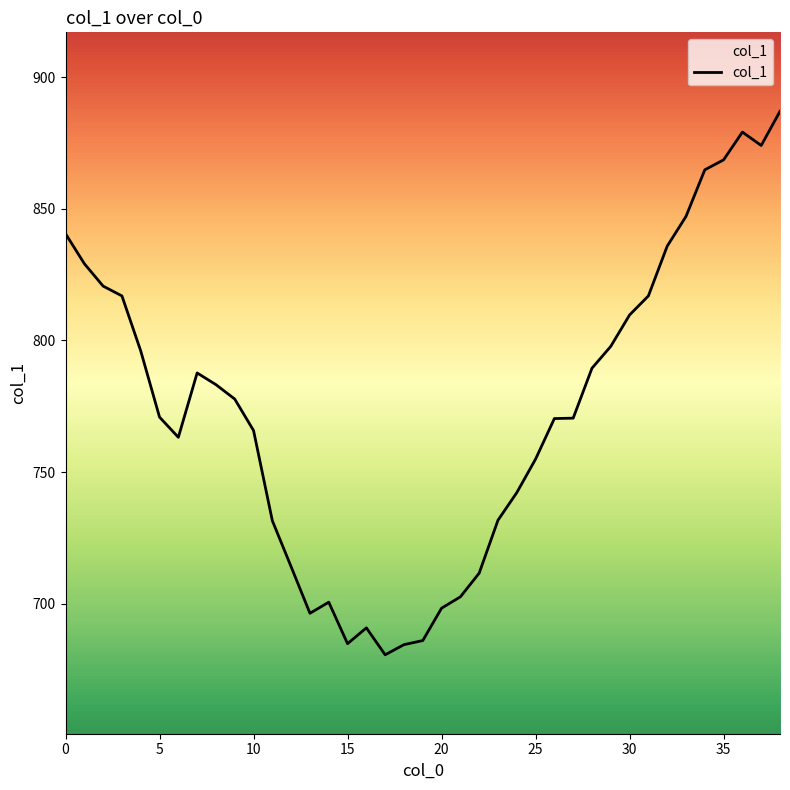

What is the minimum value shown in the chart?

680.5